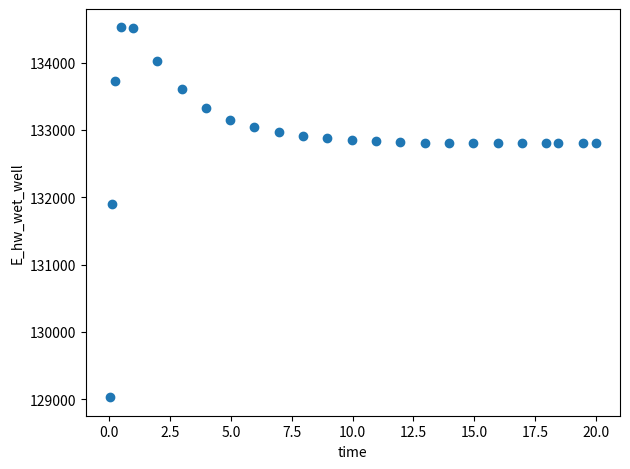

What Y value in the scatter plot is closest to 131774?

131894.0